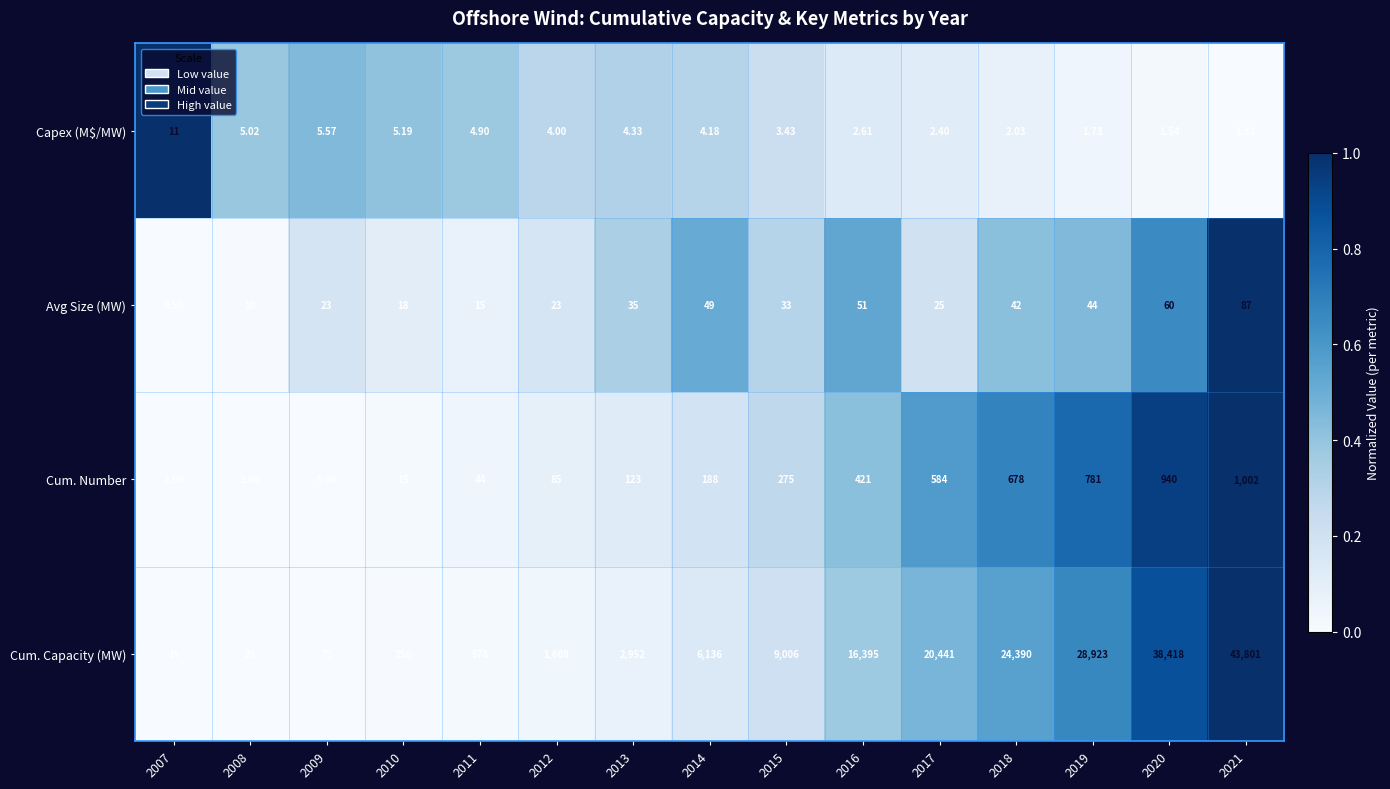

Between 2010 and 2013, which series saw the biggest shift?

Cum. Capacity (MW)